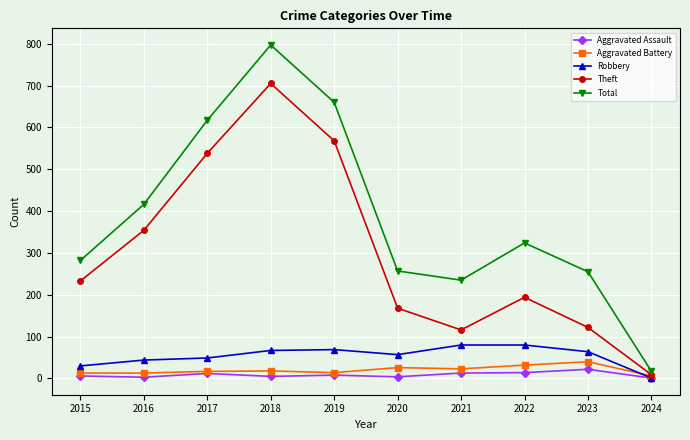

Count the number of data series in this chart.

5